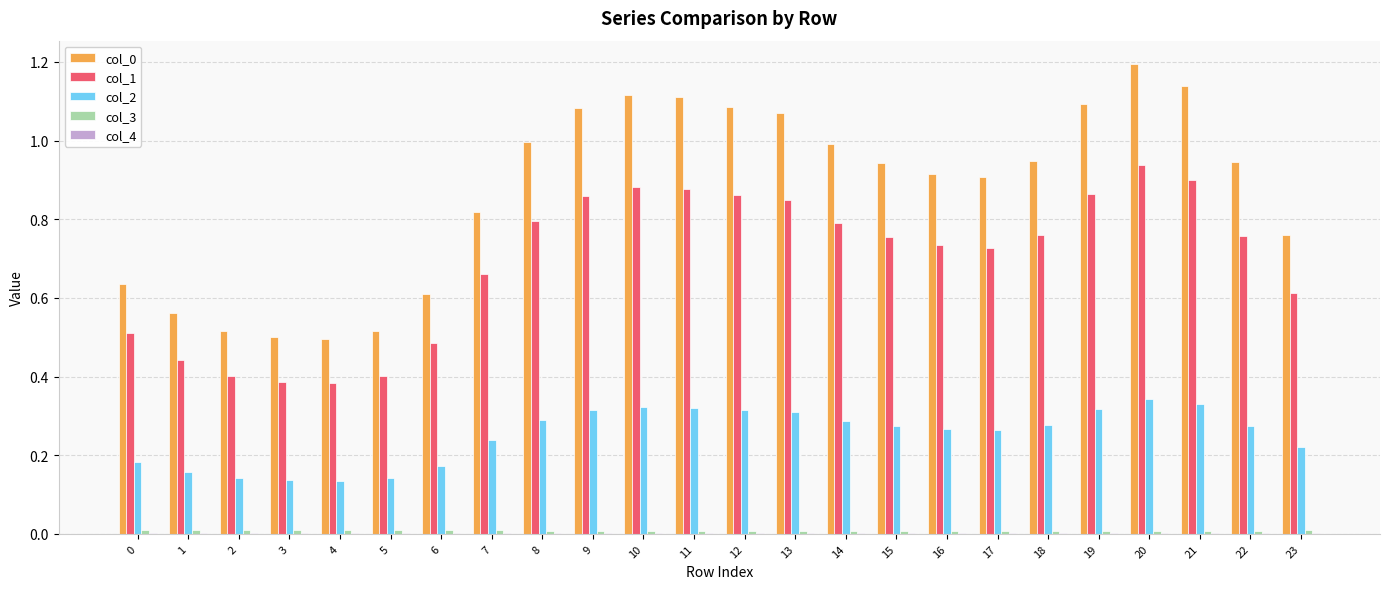

The value of col_1 at 9 is 0.9. True or false?

True